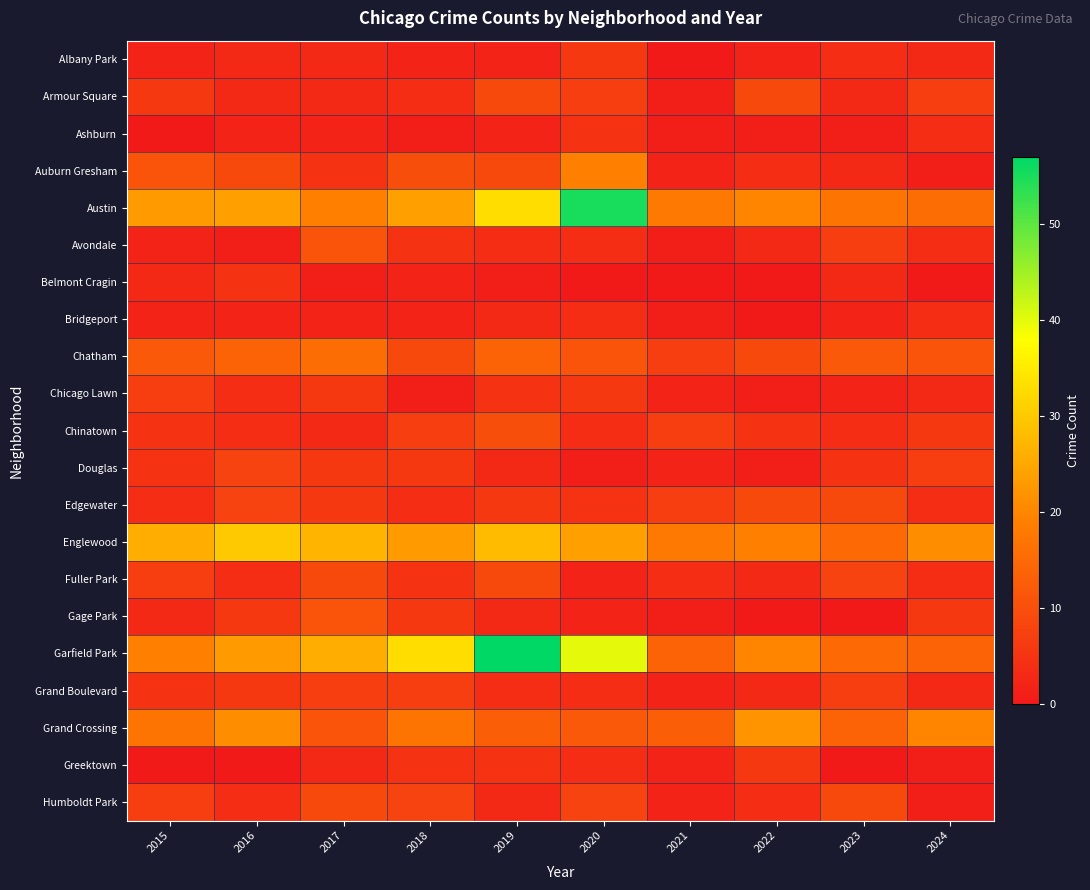

Rank the series at 2020 from highest to lowest value.

Austin, Garfield Park, Englewood, Auburn Gresham, Grand Crossing, Chatham, Humboldt Park, Armour Square, Albany Park, Chicago Lawn, Ashburn, Edgewater, Avondale, Bridgeport, Chinatown, Grand Boulevard, Greektown, Fuller Park, Gage Park, Douglas, Belmont Cragin